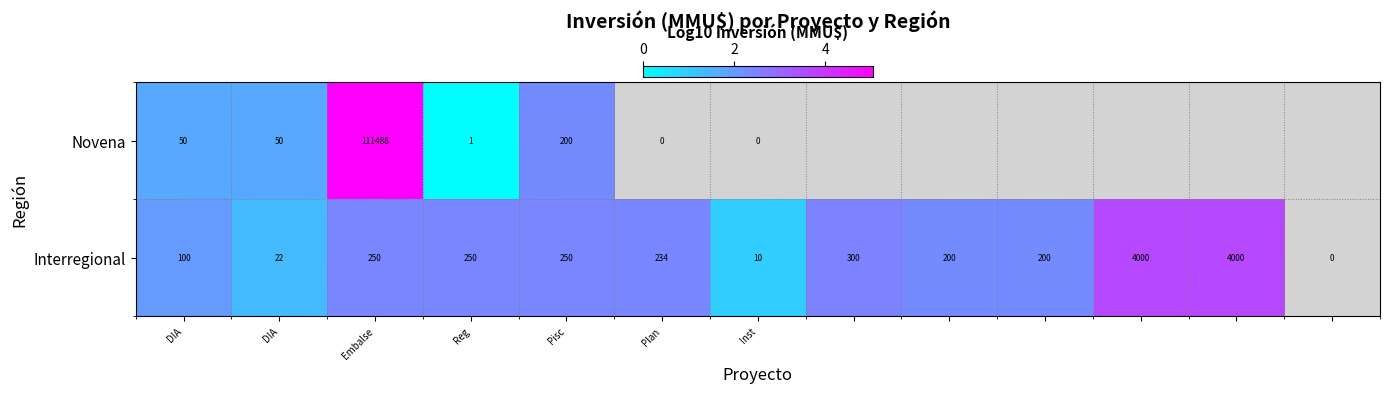

How many values in Novena are above zero?

4